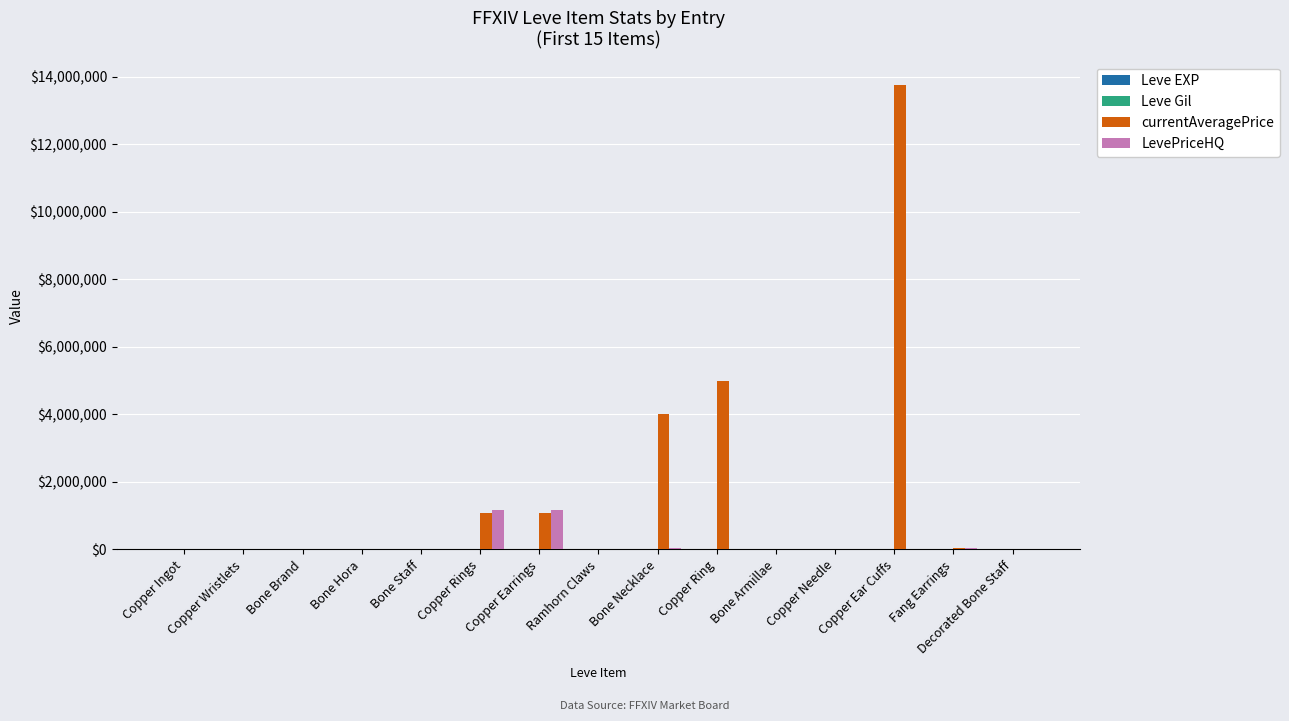

How many categories are shown in the chart?

15